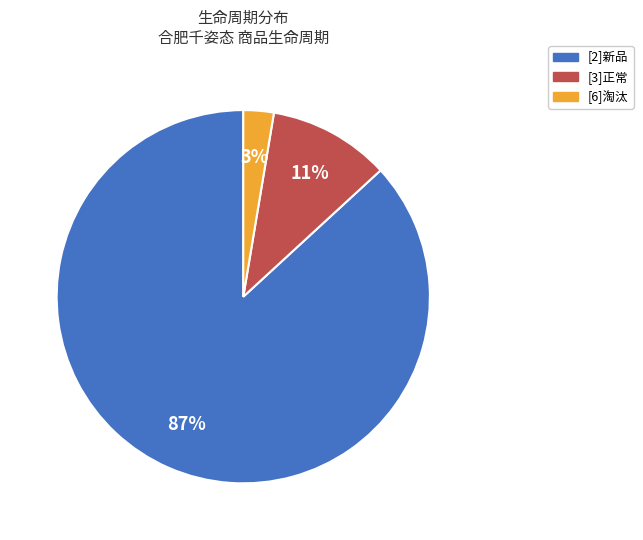

Count the number of slices in the pie.

3